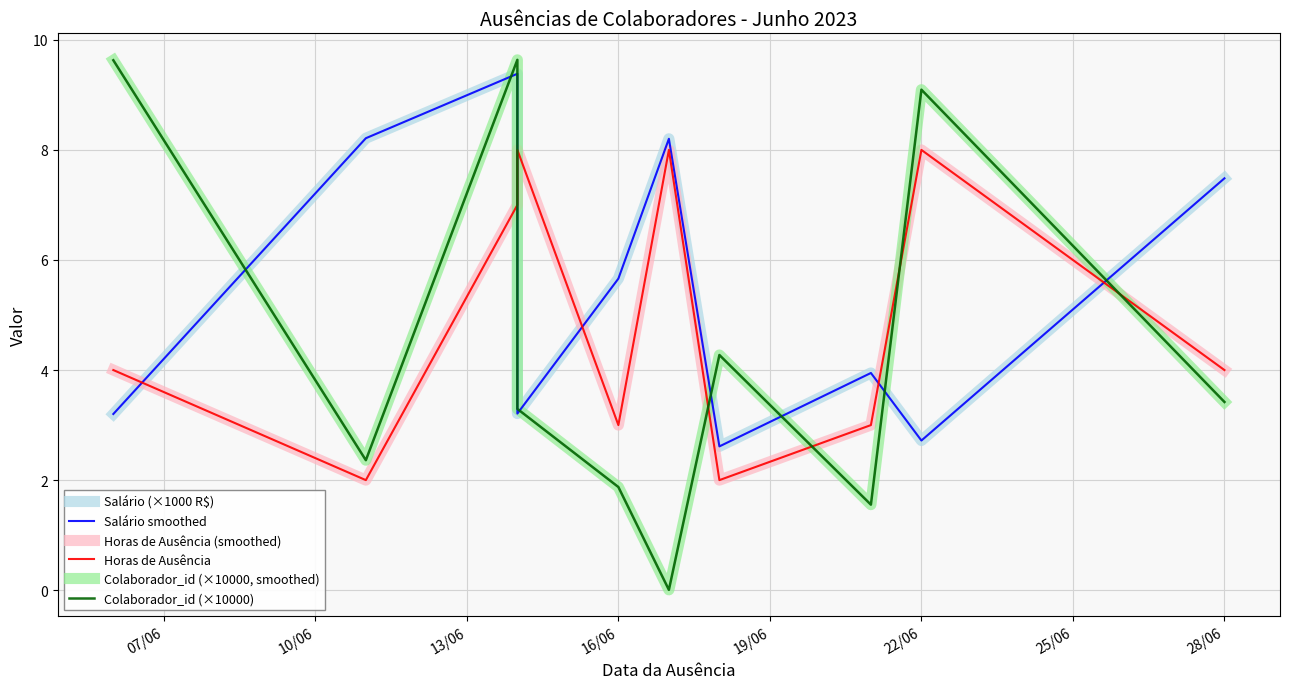

What are all the series names shown in the legend?

Salário (×1000 R$), Salário smoothed, Horas de Ausência (smoothed), Horas de Ausência, Colaborador_id (×10000, smoothed), Colaborador_id (×10000)